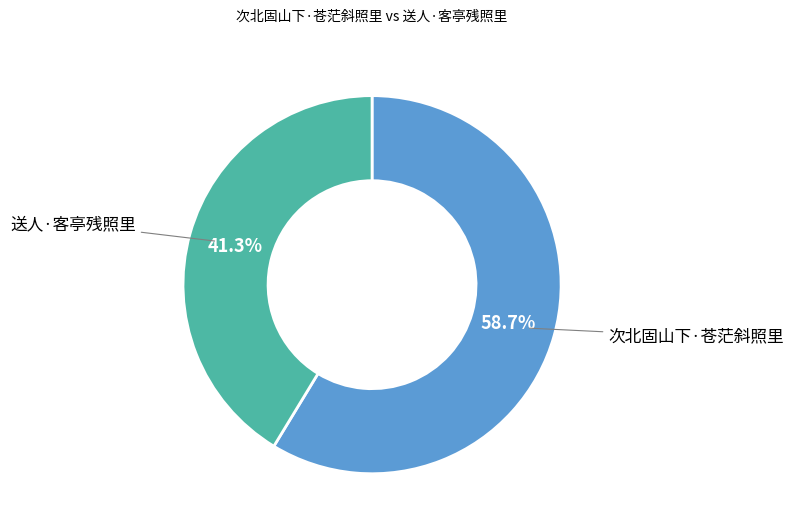

What percentage is NOT represented by 次北固山下·苍茫斜照里?

41.3%